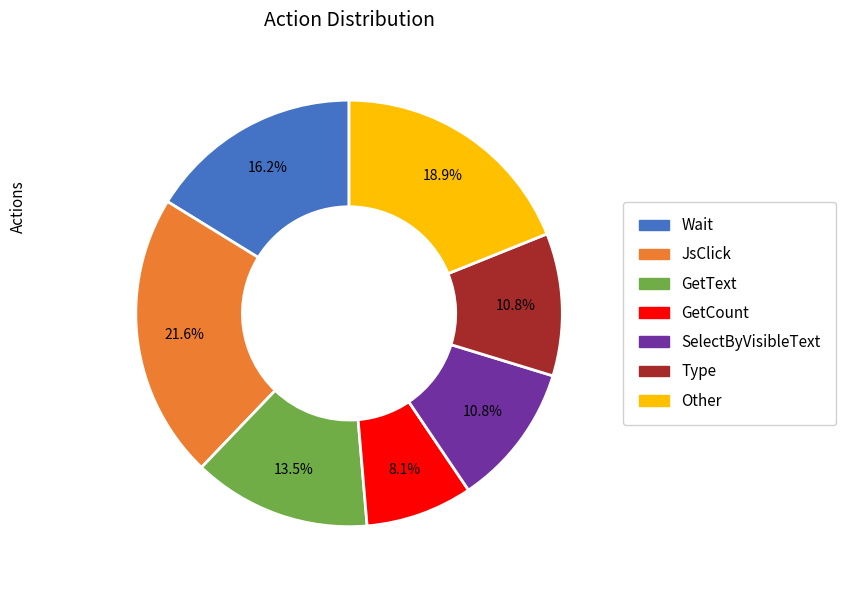

Between Type and JsClick, which is larger?

JsClick